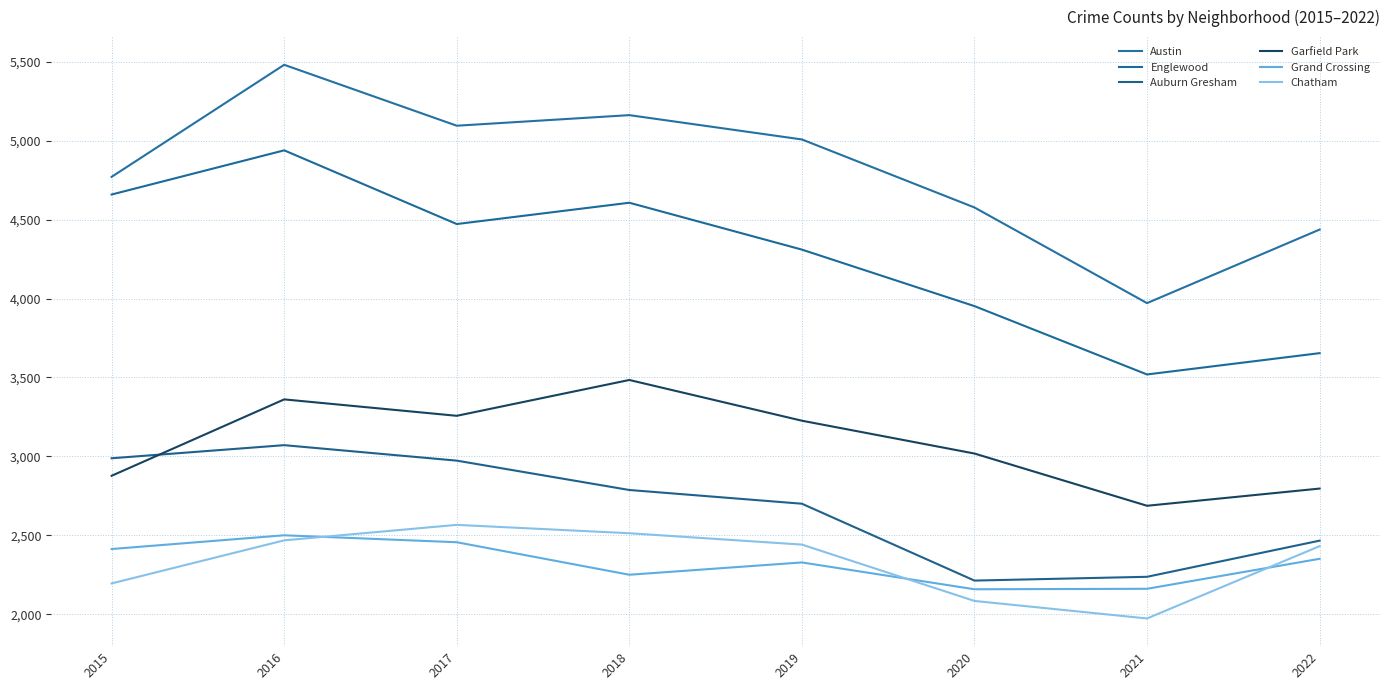

True or false: Chatham and Garfield Park intersect in this chart.

False